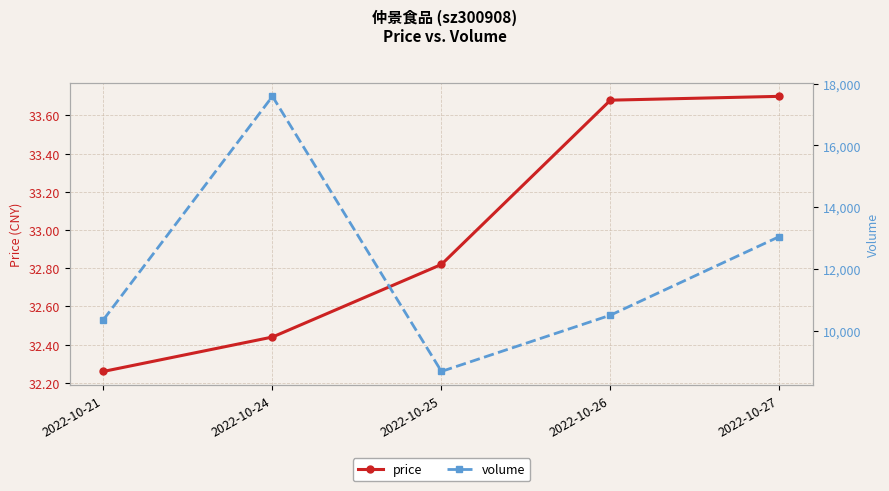

What is the sum of the price values at 2022-10-26 and 2022-10-24?

66.1